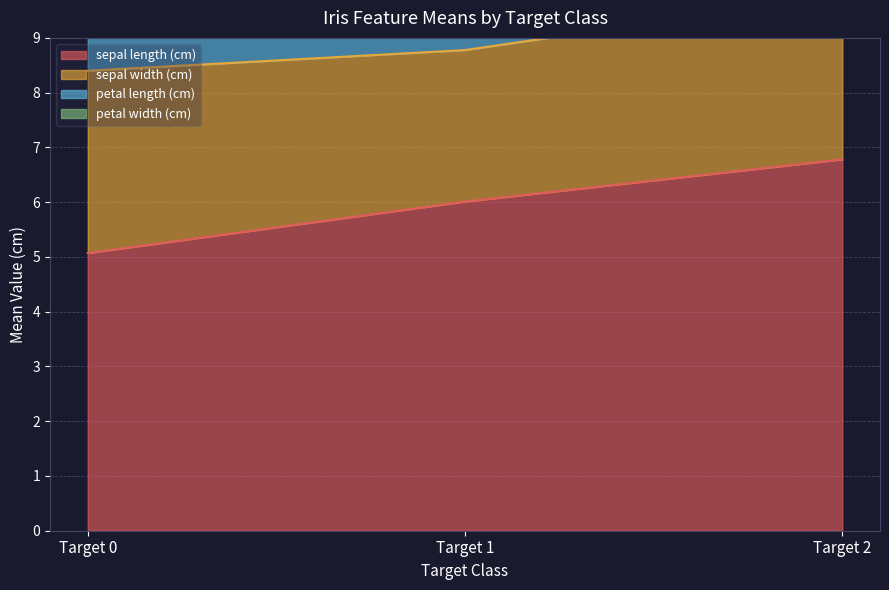

Which has a higher value, 29 or 18?

18